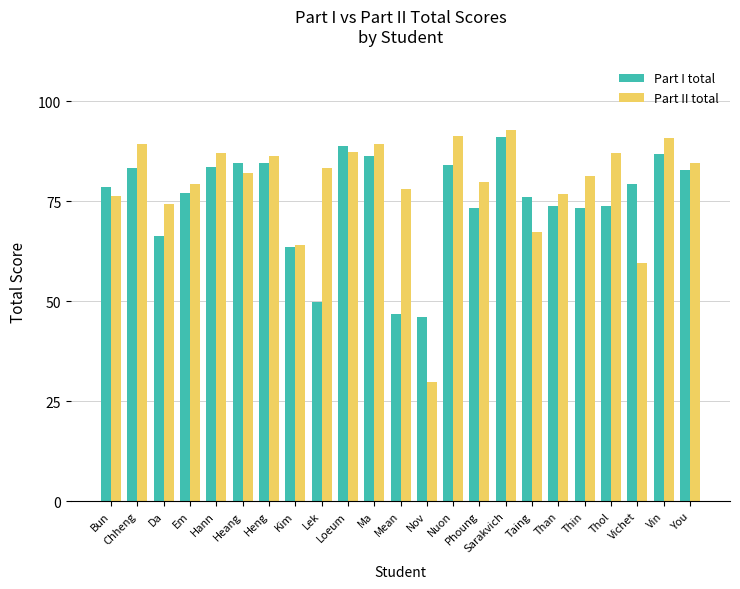

At which label does Part II total reach its minimum?

Nov